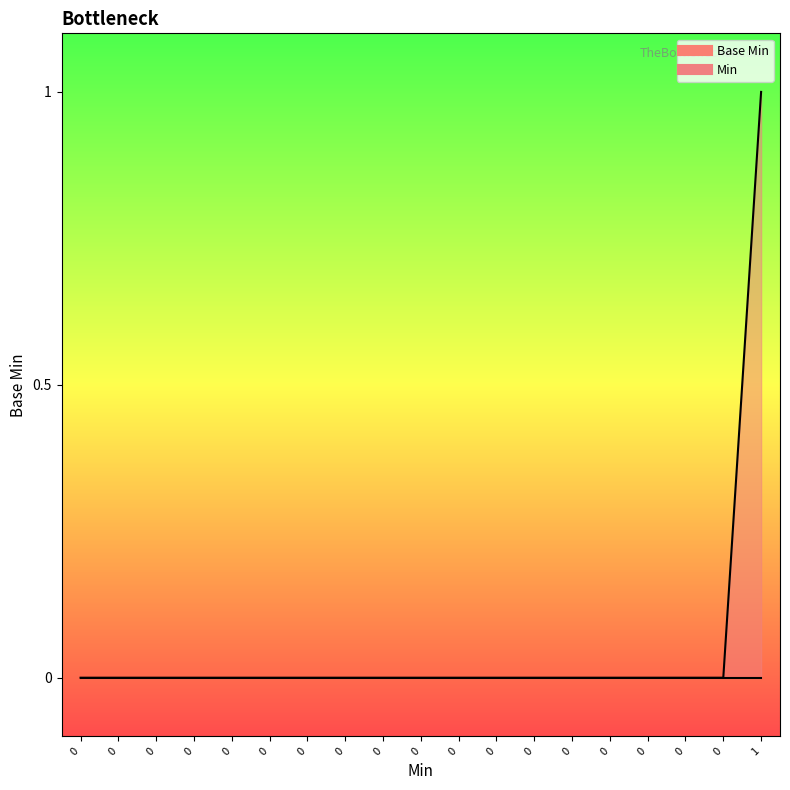

Rank the series by their maximum value, from highest to lowest.

Min line, Base Min line